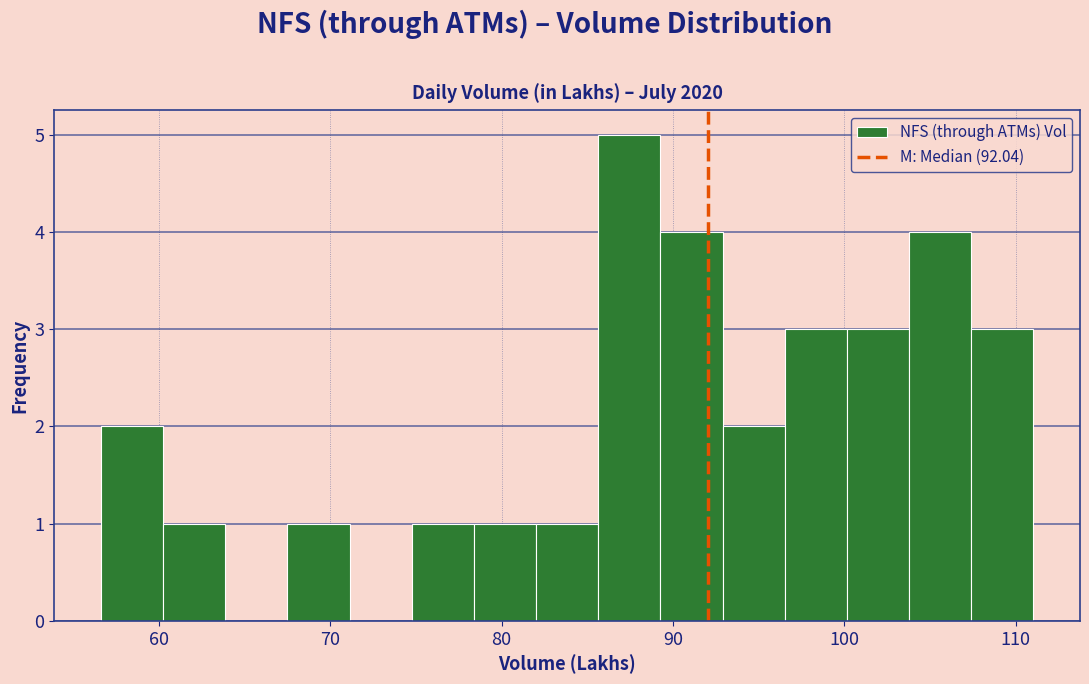

Around what value on the x-axis is the tallest bar? Give the approximate position of its centre, as read against the axis.

87